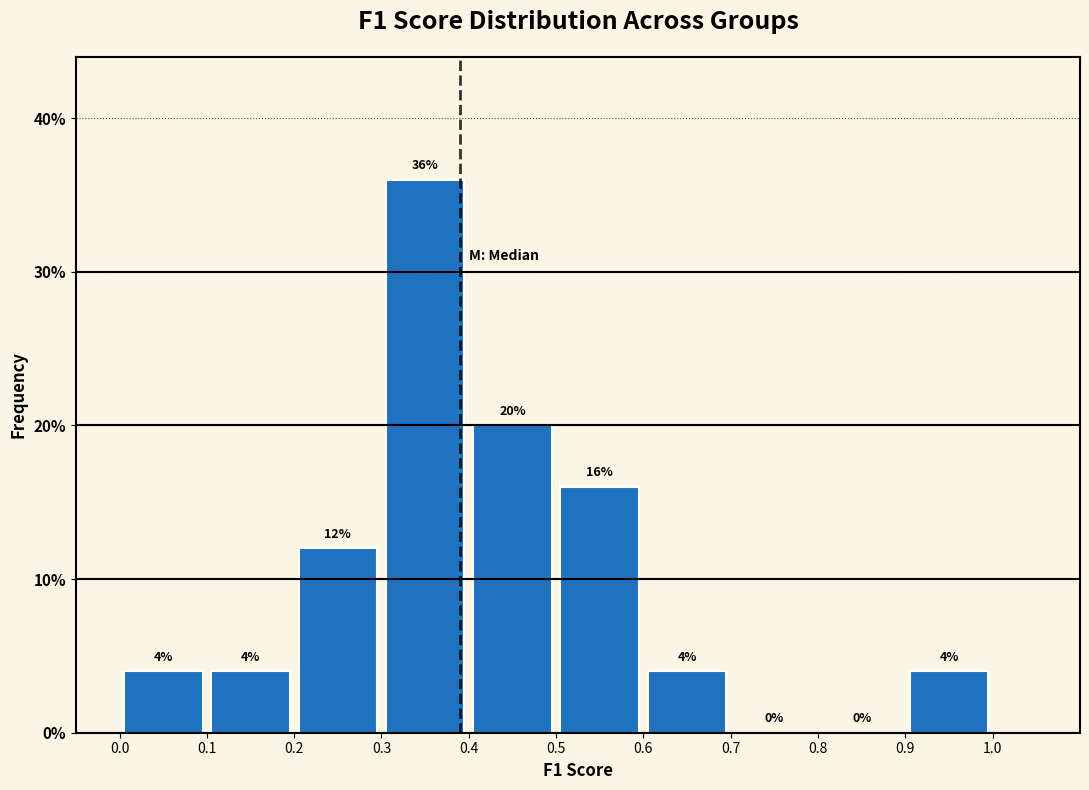

Reading left to right, list every bar in this chart as the range it spans on the x-axis followed by its height.

0.0 to 0.1: 4
0.1 to 0.2: 4
0.2 to 0.3: 12
0.3 to 0.4: 36
0.4 to 0.5: 20
0.5 to 0.6: 16
0.6 to 0.7: 4
0.7 to 0.8: 0
0.8 to 0.9: 0
0.9 to 1.0: 4